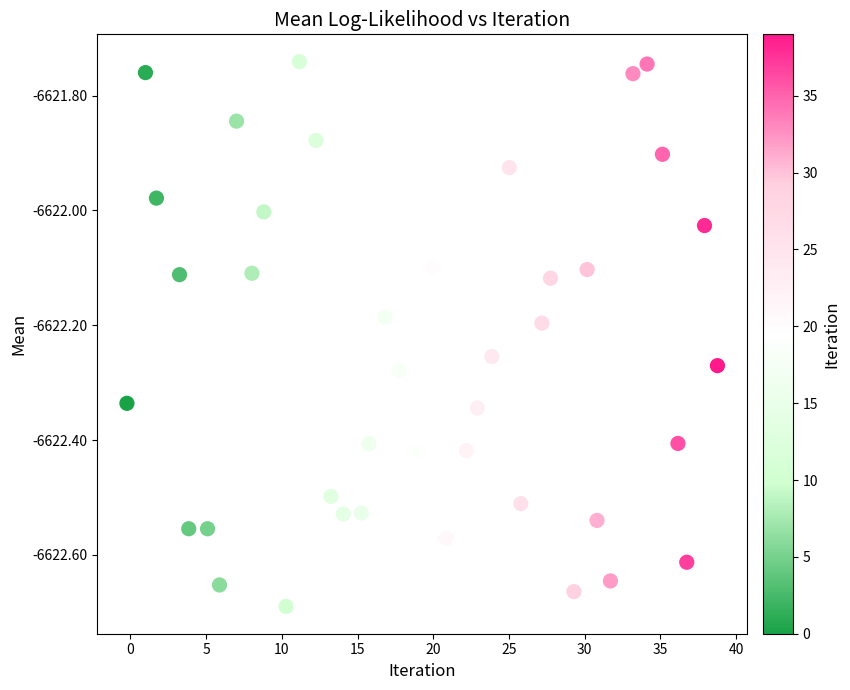

What is the range of Y values (max minus min)?

0.9